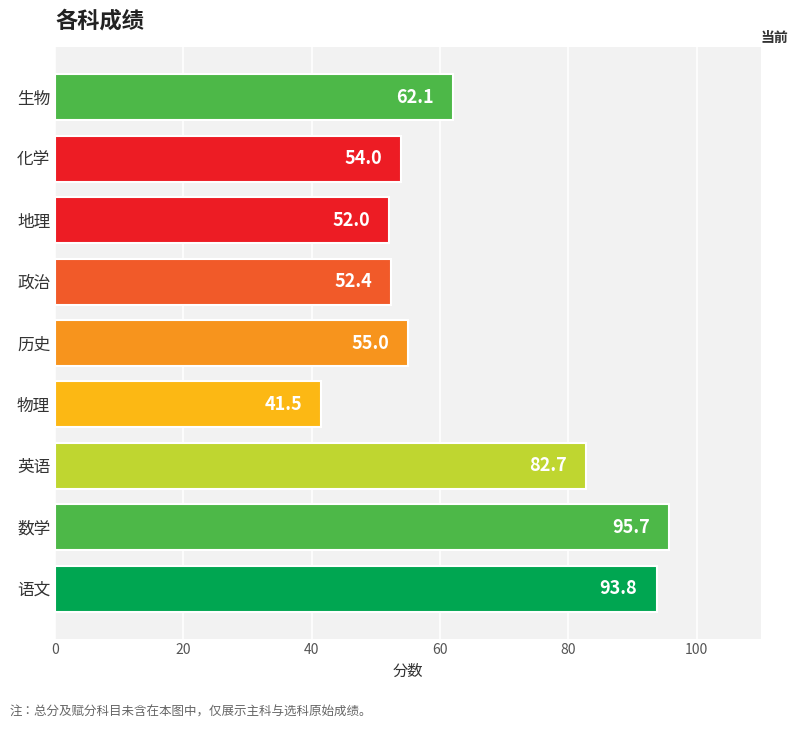

The value at 生物 is 62.1. True or false?

True